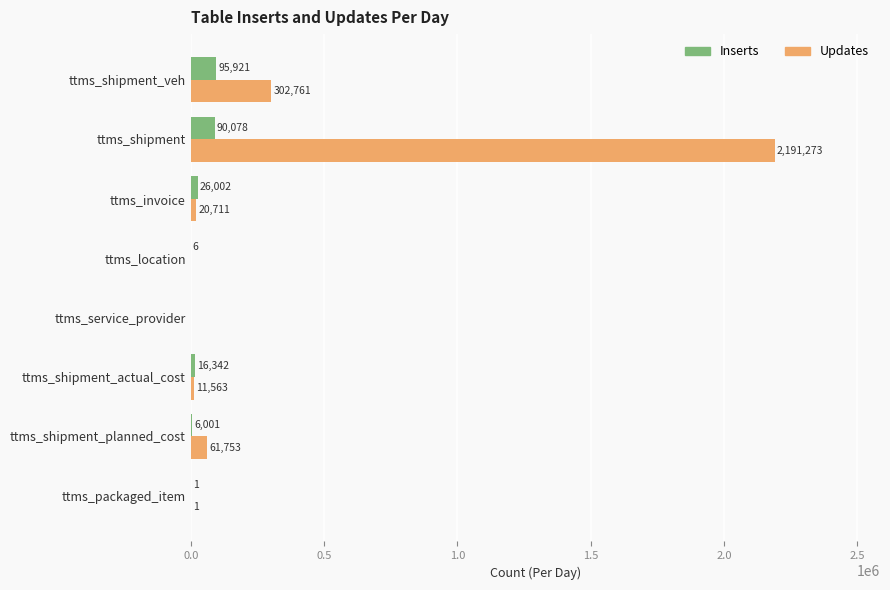

What is the total value across all series at ttms_shipment_actual_cost?

27905